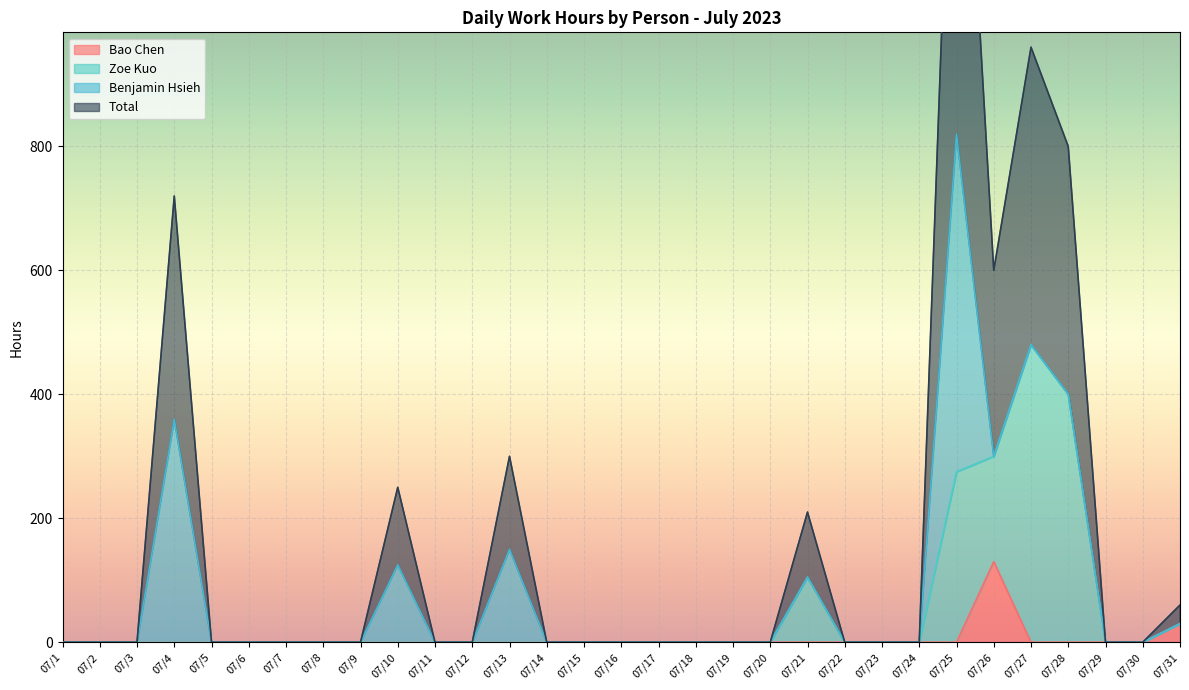

True or false: Total and Bao Chen cross at least once.

False